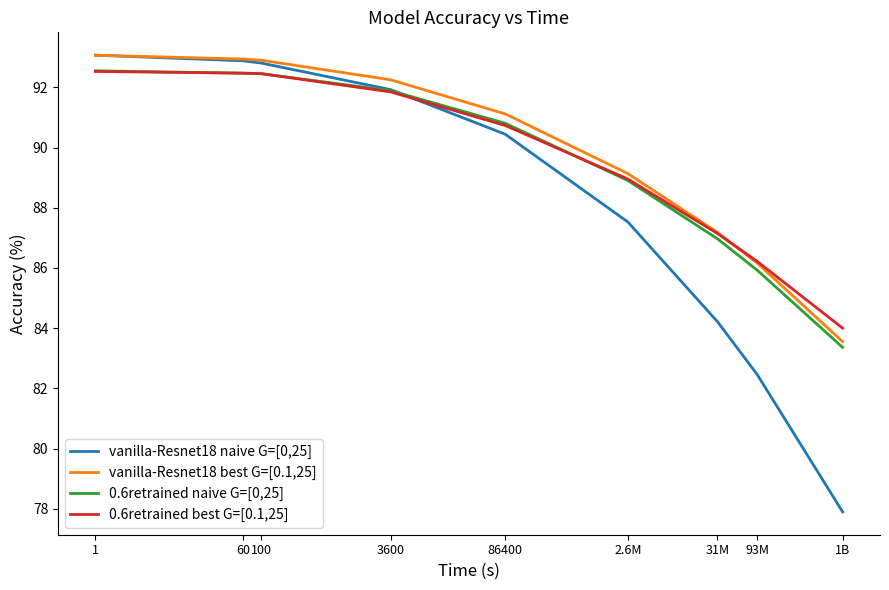

After their last crossing, which series has the higher values: vanilla-Resnet18 naive G=[0,25] or 0.6retrained naive G=[0,25]?

0.6retrained naive G=[0,25]